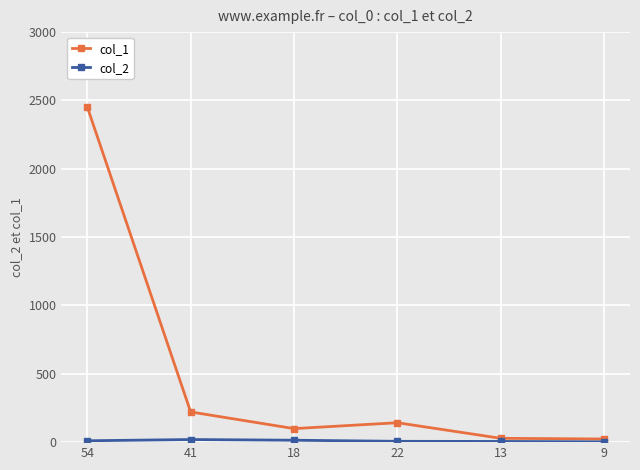

At which category is the sum across all series the highest?

54